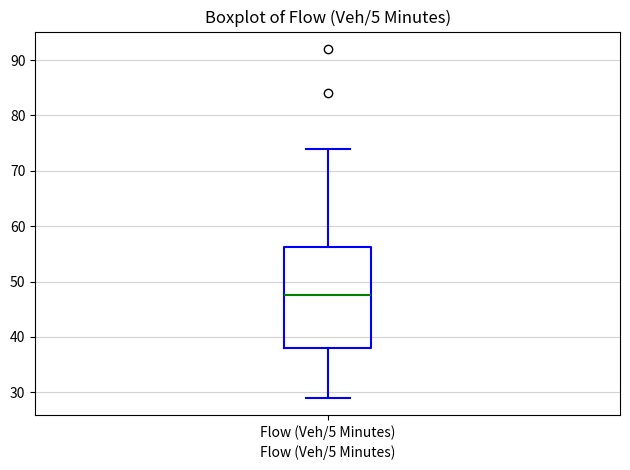

Read this box plot against the y-axis: the position of the median line, the range covered by the box, and the ends of both whiskers. The values are not printed on the chart, so give them approximately, as read against the axis.

median 48, box 38 to 56, whiskers 29 to 74